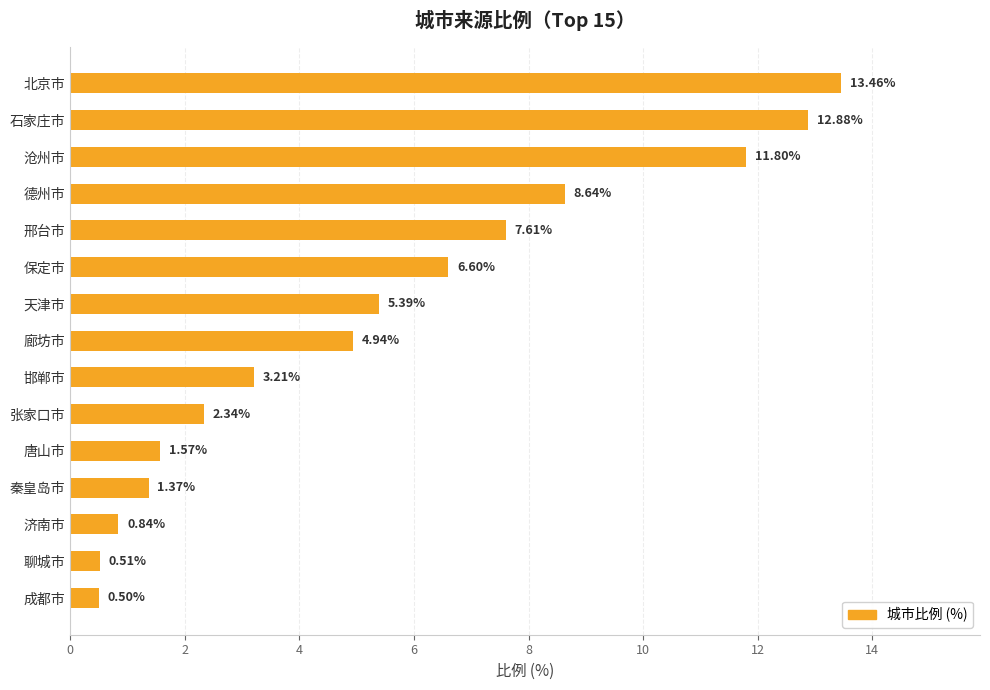

Which category has the highest value across all series?

北京市